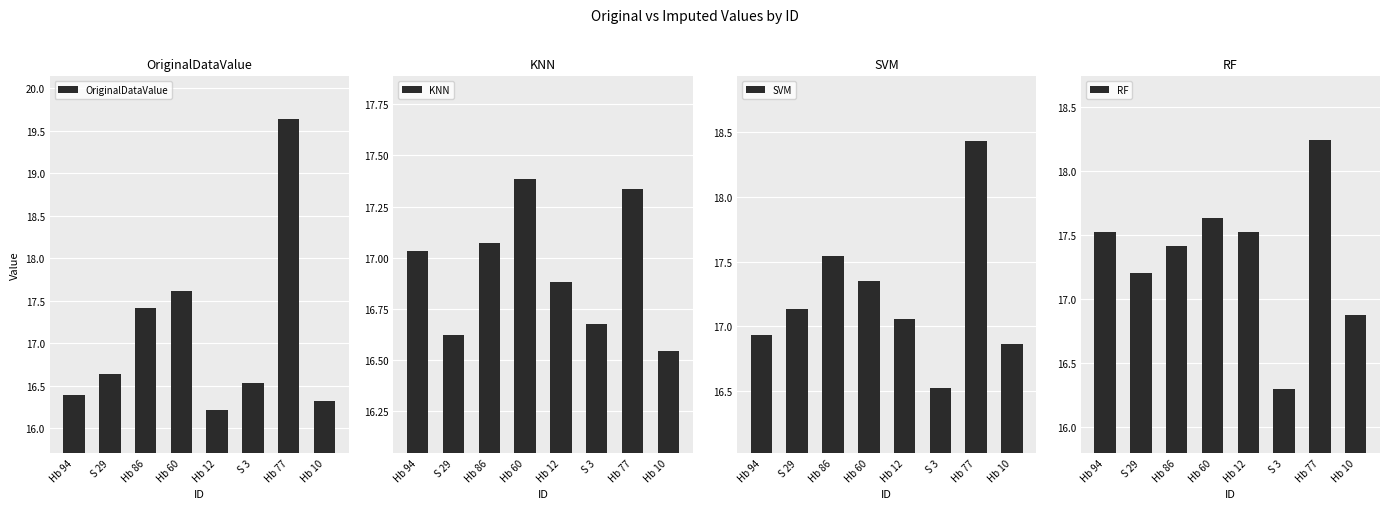

Which has a higher value, S 3 or Hb 94?

S 3